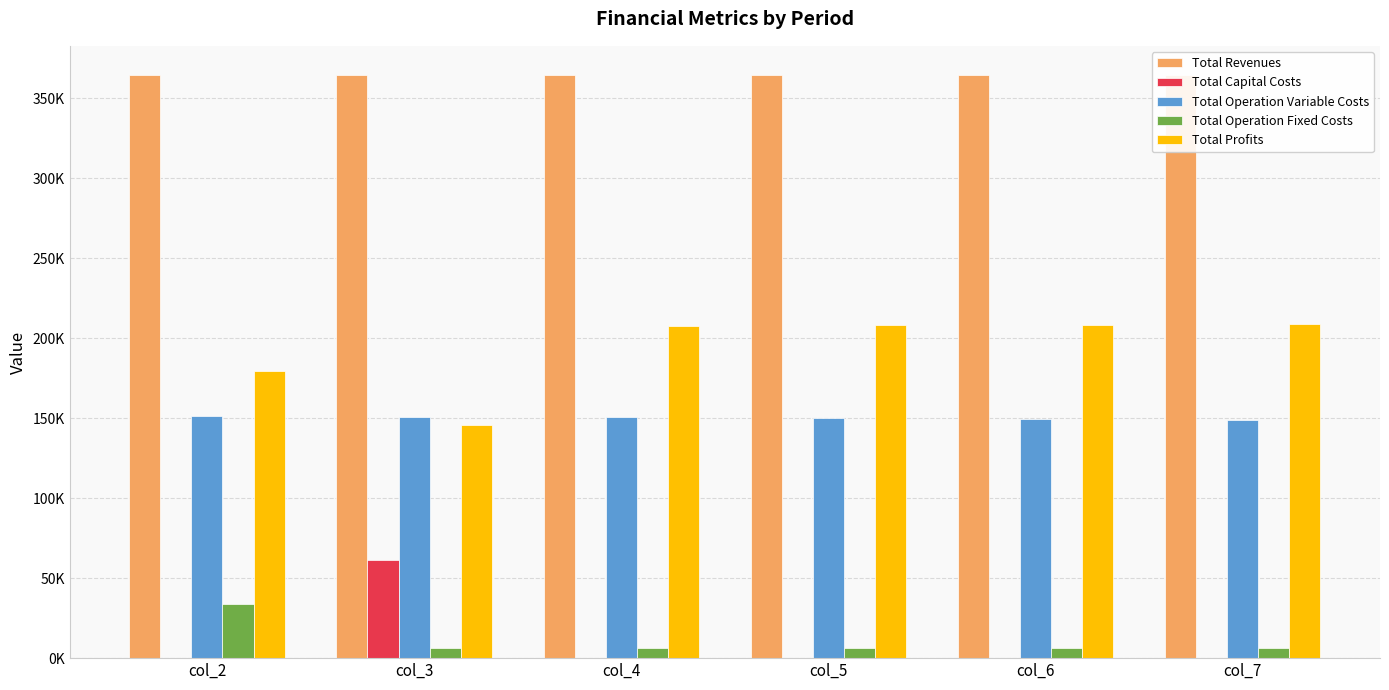

Is it true that Total Capital Costs equals 34309.2 at col_7?

False